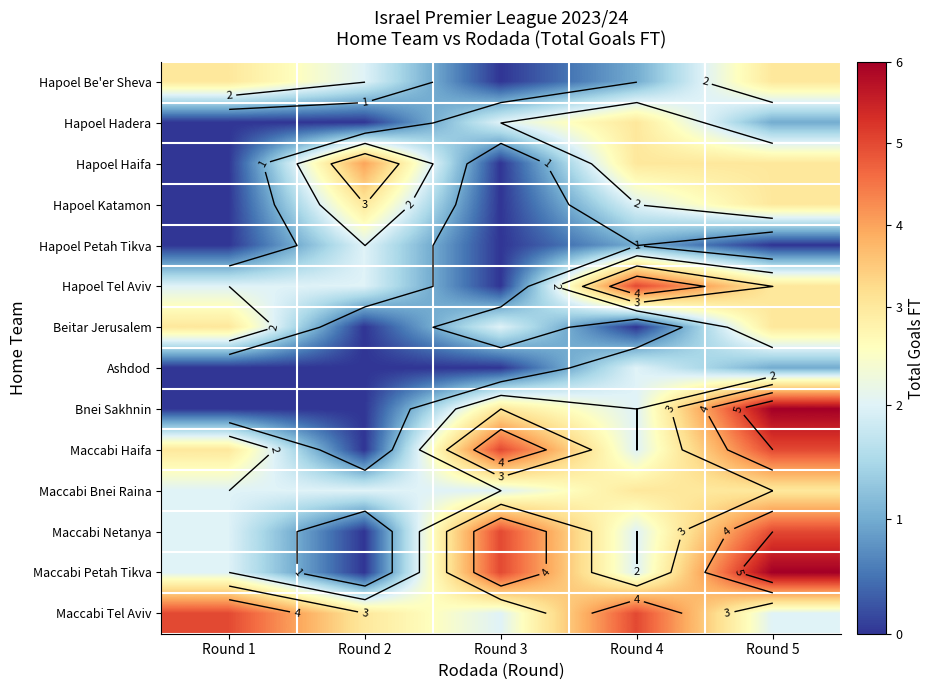

Which series has the largest total across all categories?

Maccabi Tel Aviv